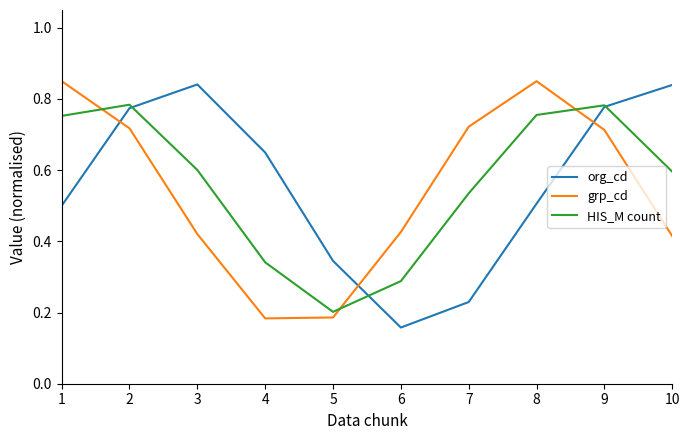

How many lines are shown in the chart?

3